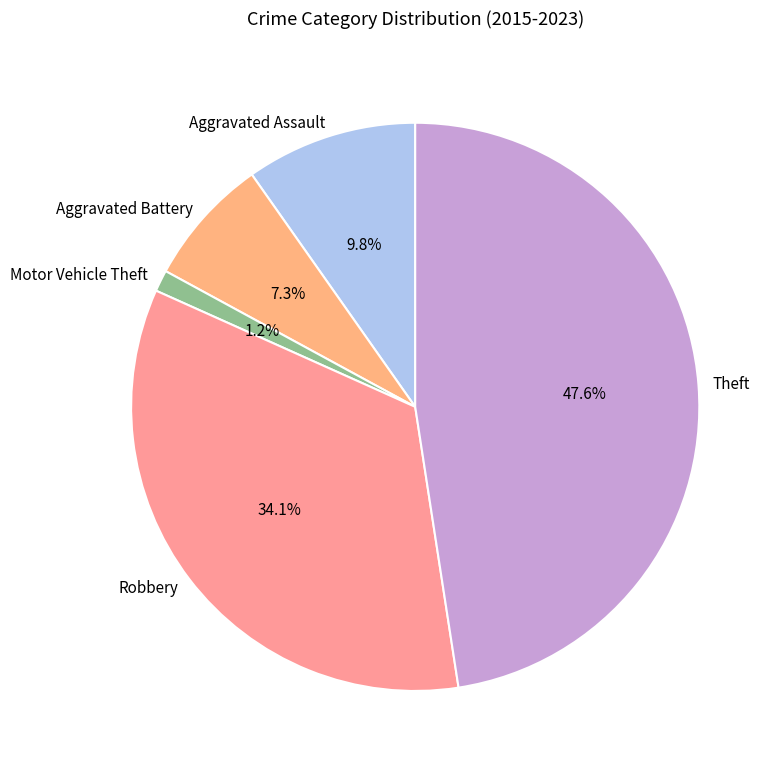

What is the ratio of the value at Aggravated Assault to the value at Aggravated Battery?

1.3